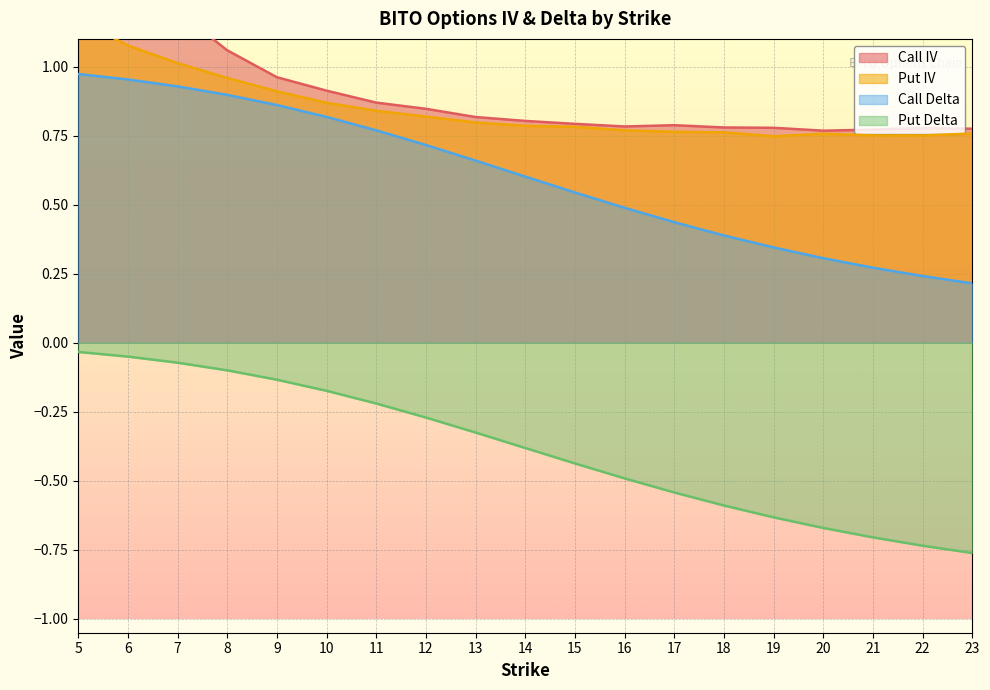

Is the value of Put Delta at 16 greater than the value of Call Delta at 10?

No